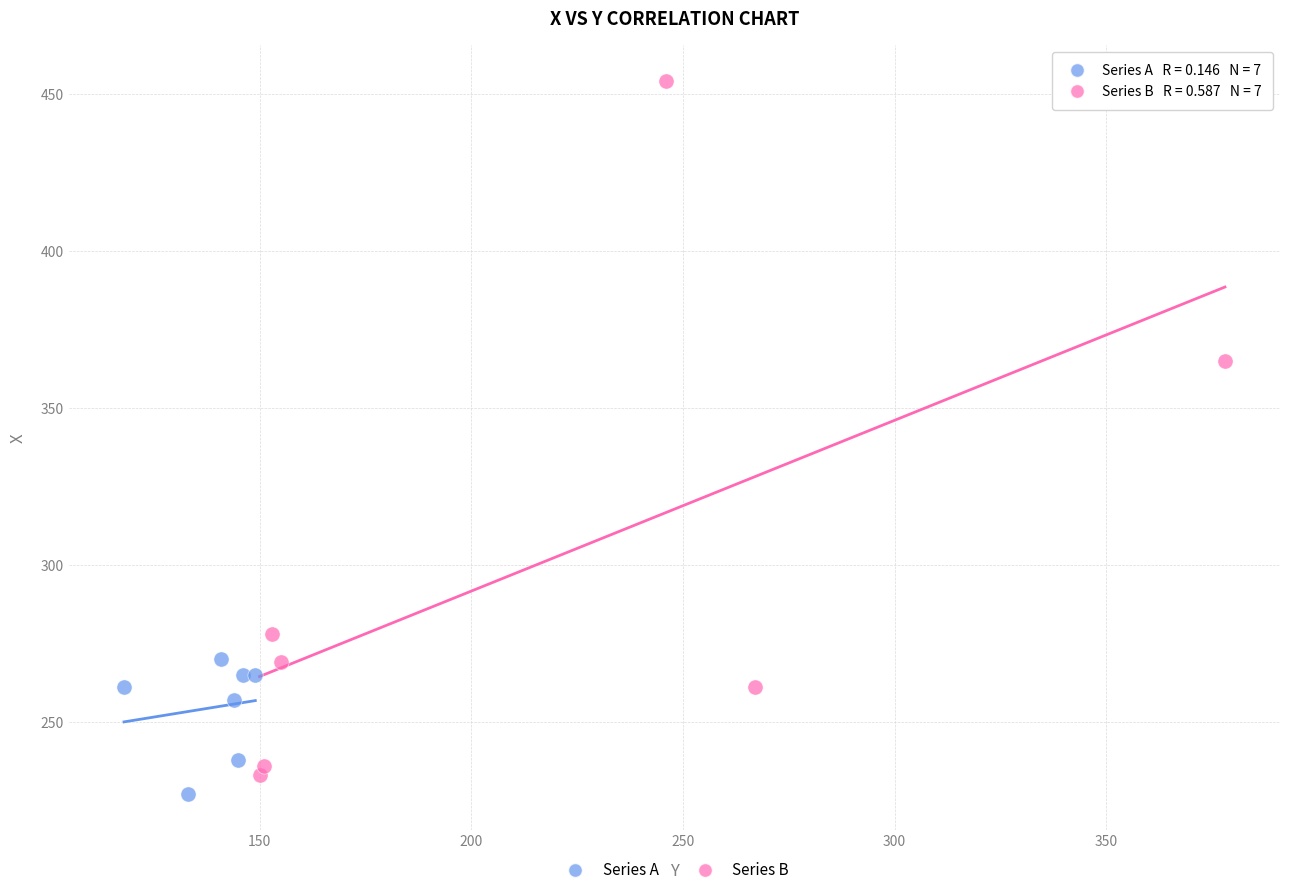

What are all the series names shown in the legend?

Series A, Series B